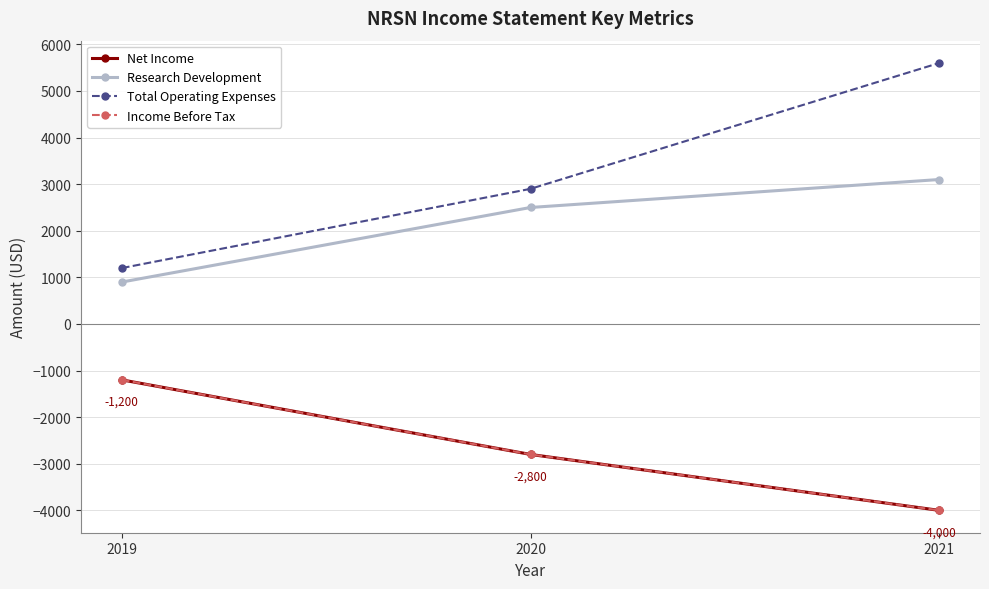

List the series in order of their peak value, lowest first.

Net Income, Income Before Tax, Research Development, Total Operating Expenses